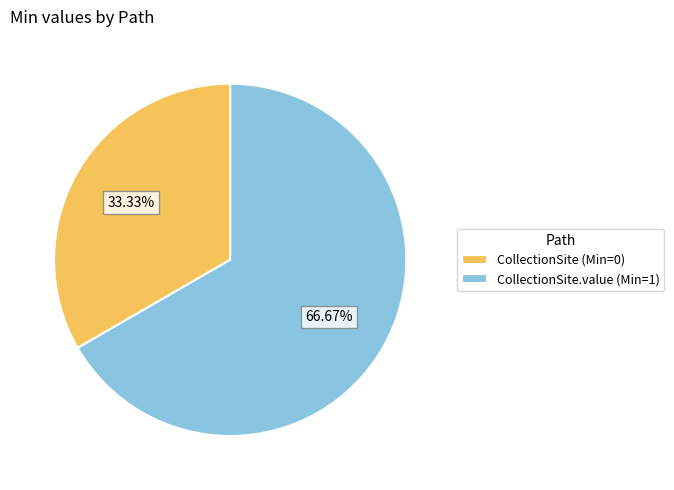

What is the largest slice in the pie chart?

CollectionSite.value (Min=1)